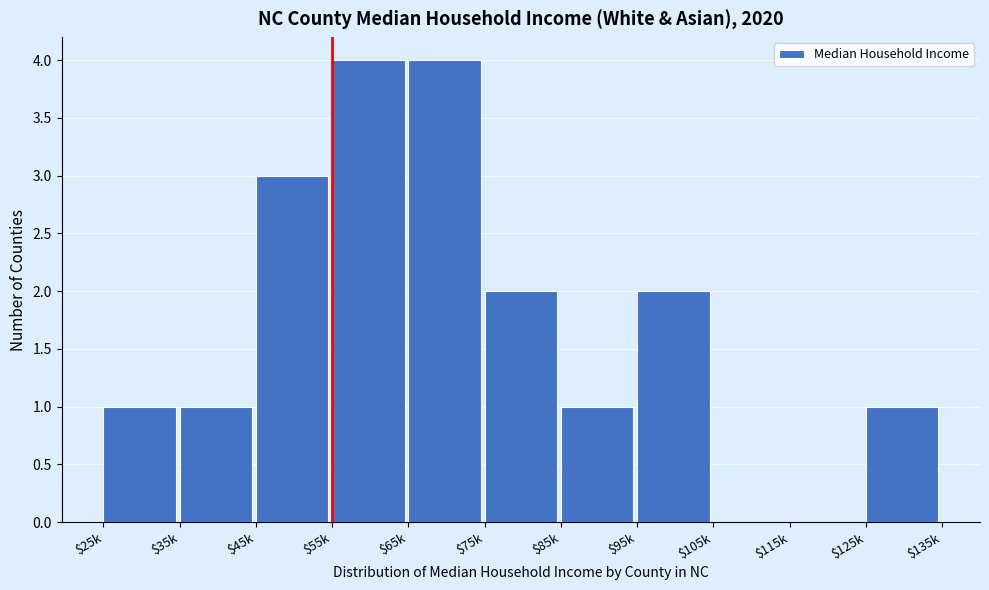

What is the greatest value displayed?

4